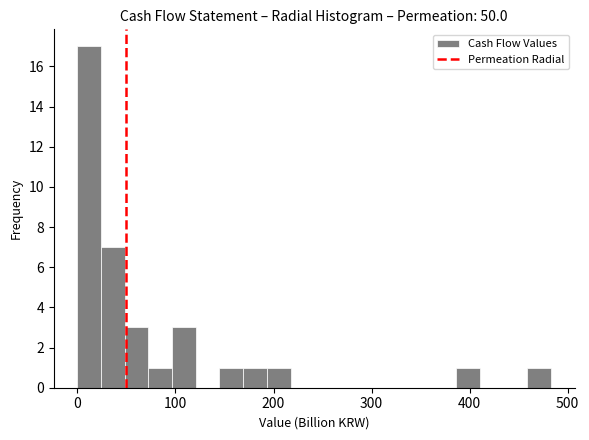

Around what value on the x-axis is the tallest bar? Give the approximate position of its centre, as read against the axis.

10